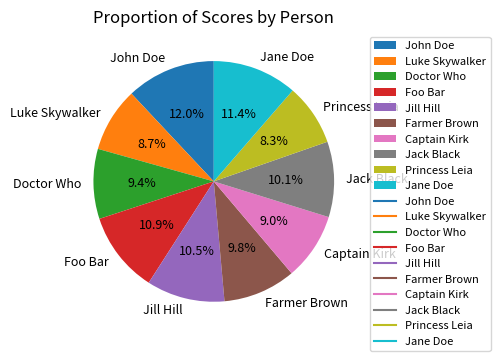

Approximately how many times larger is the value at Jack Black compared to Luke Skywalker?

1.2